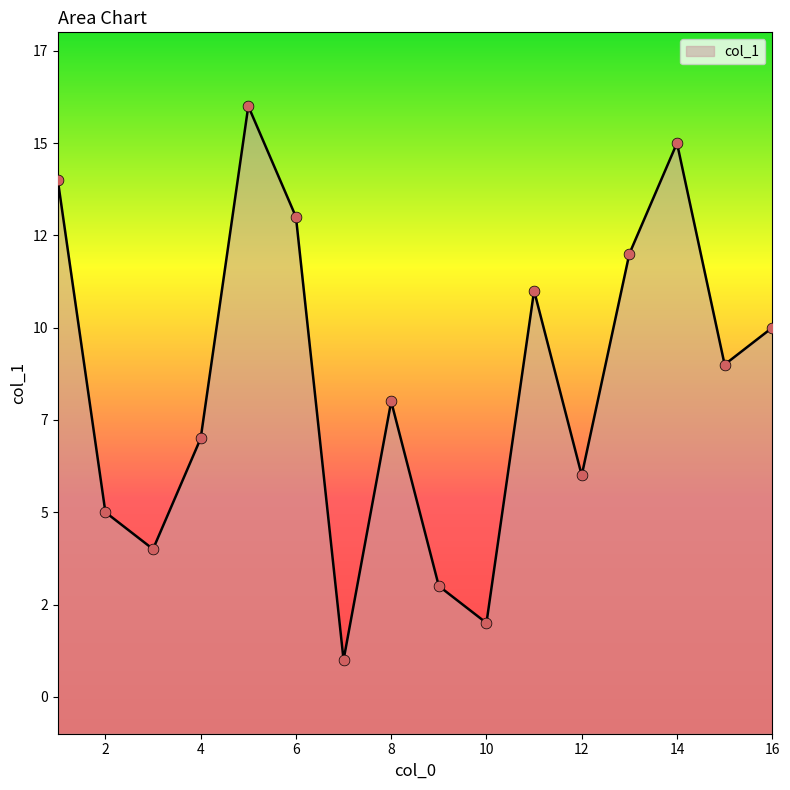

What is the ratio of the value at 14 to the value at 9?

5.0